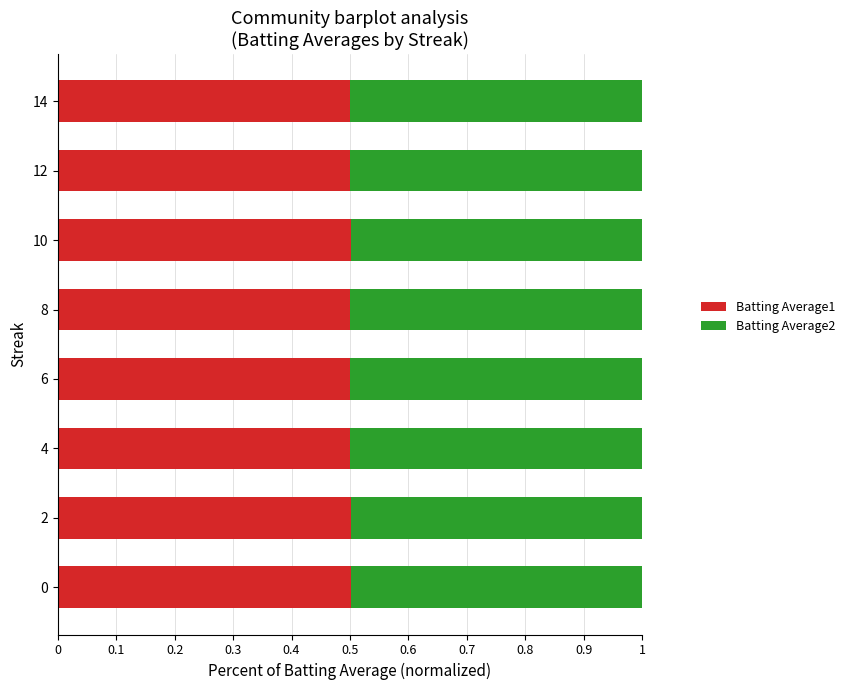

What is the sum of all Batting Average1 values?

4.0